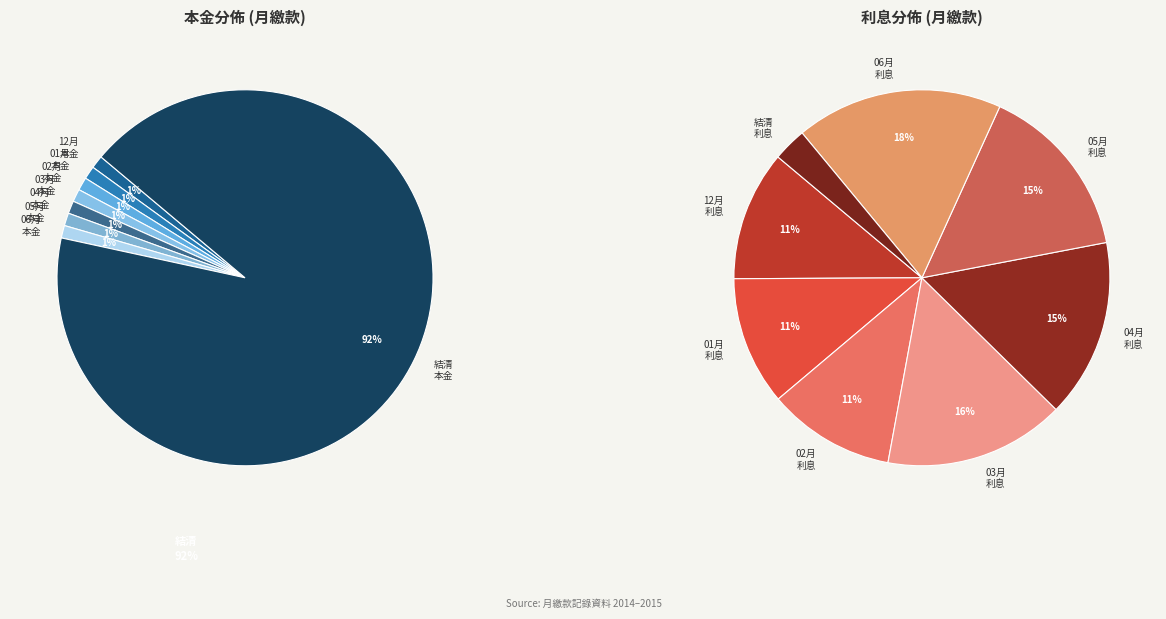

What percentage is the 每月繳款 2015-06 slice, to the nearest percent?

1%